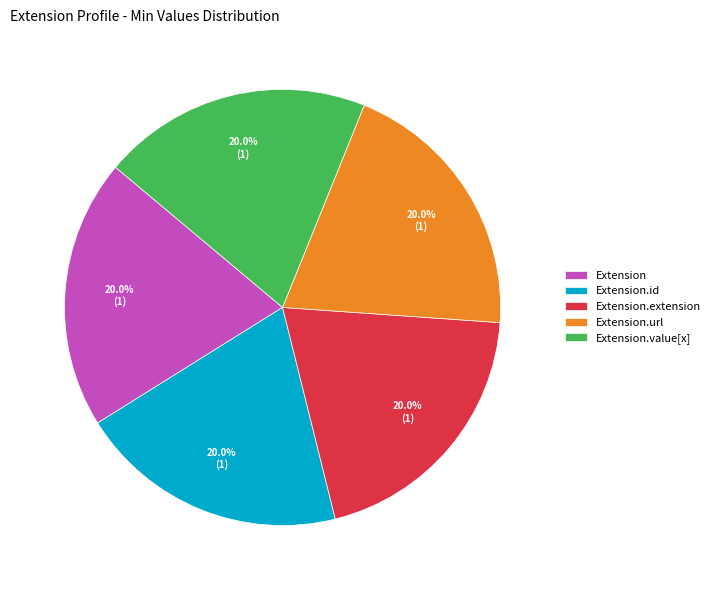

Is there any slice that represents more than half of the pie?

No